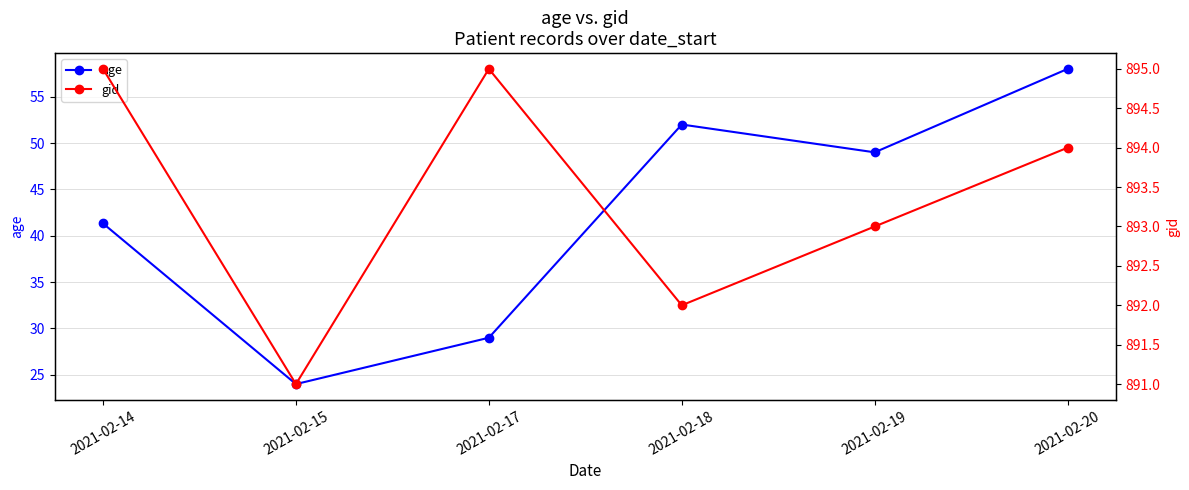

True or false: age and gid intersect in this chart.

False